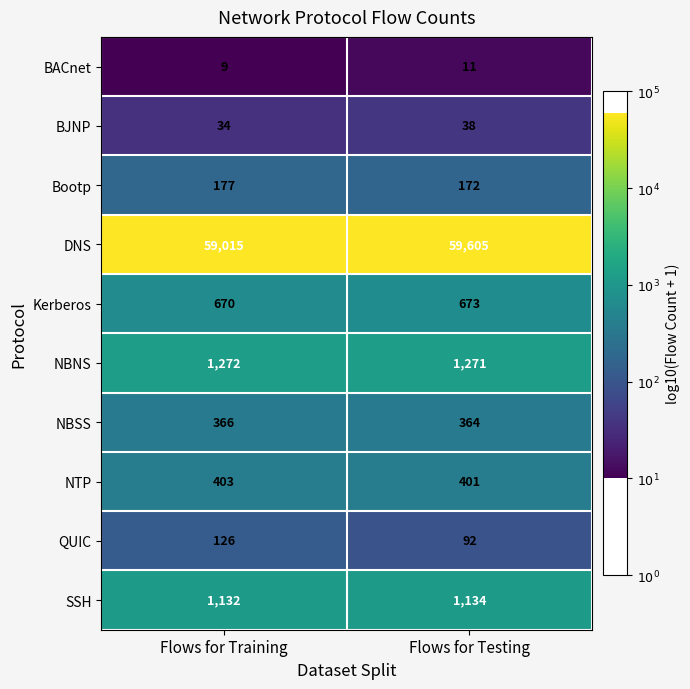

Reading right to left, transcribe all the data shown in this chart.

BACnet: 11	9
BJNP: 38	34
Bootp: 172	177
DNS: 59605	59015
Kerberos: 673	670
NBNS: 1271	1272
NBSS: 364	366
NTP: 401	403
QUIC: 92	126
SSH: 1134	1132